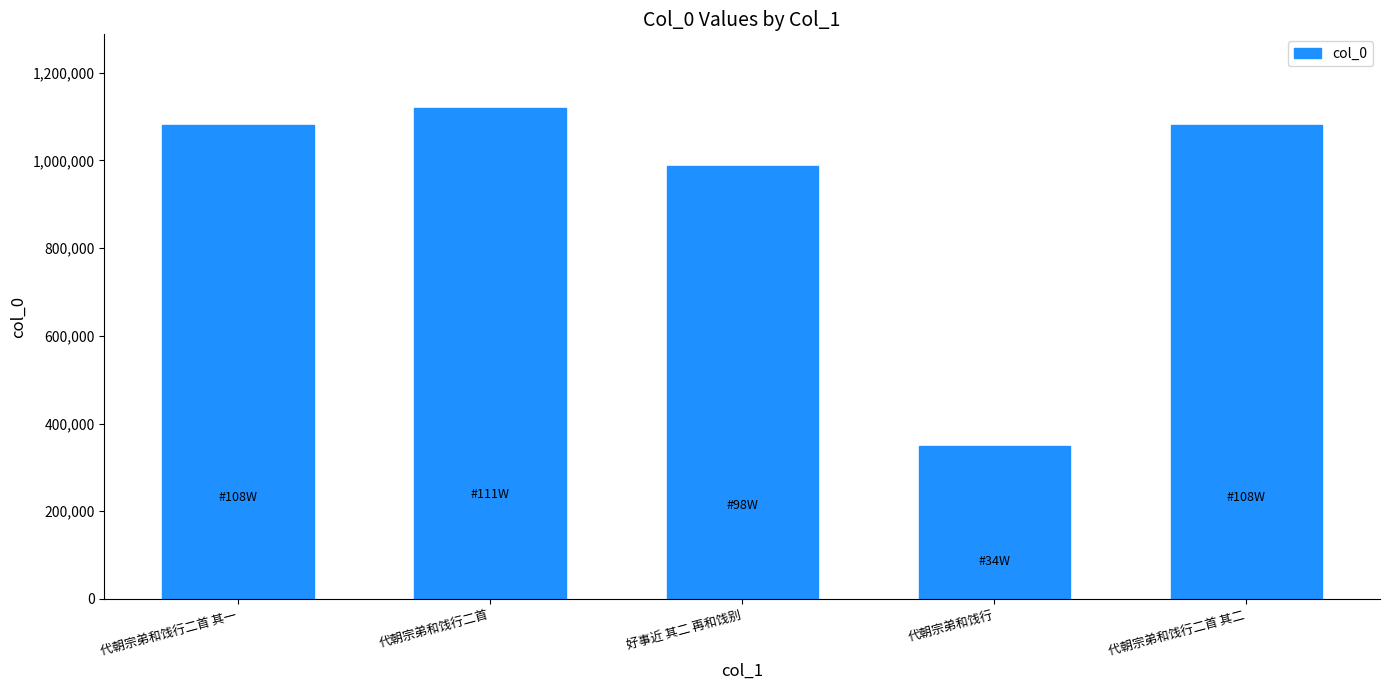

What is the difference between the maximum and minimum values?

770773